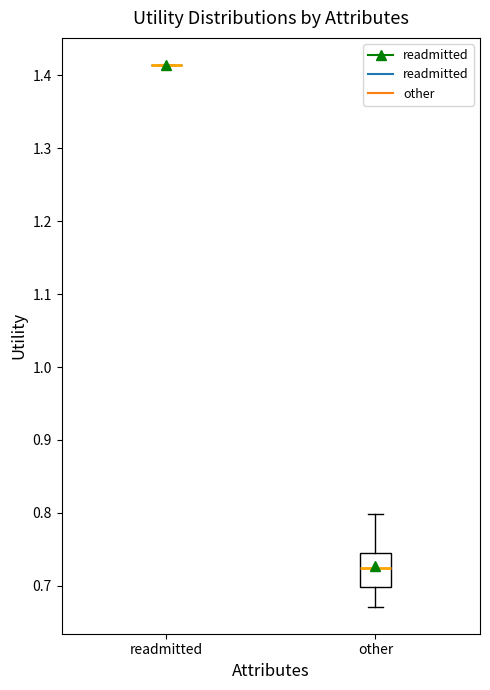

Comparing the boxes themselves (not the whiskers), which one is the tallest?

other